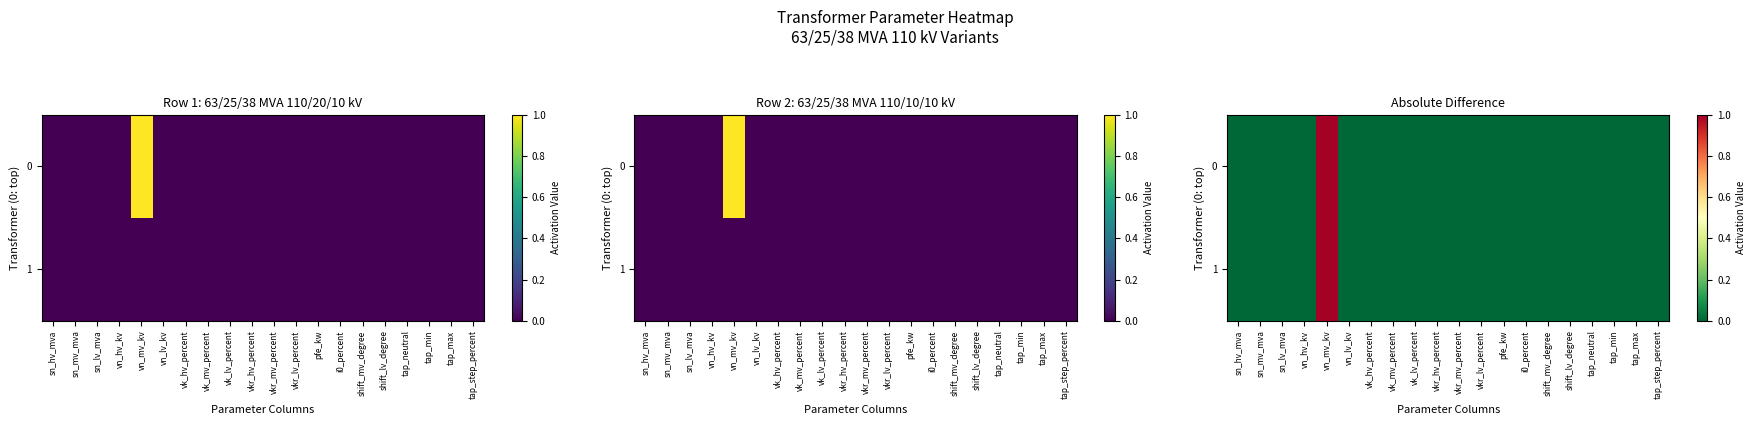

How many values in 0 are above zero?

1